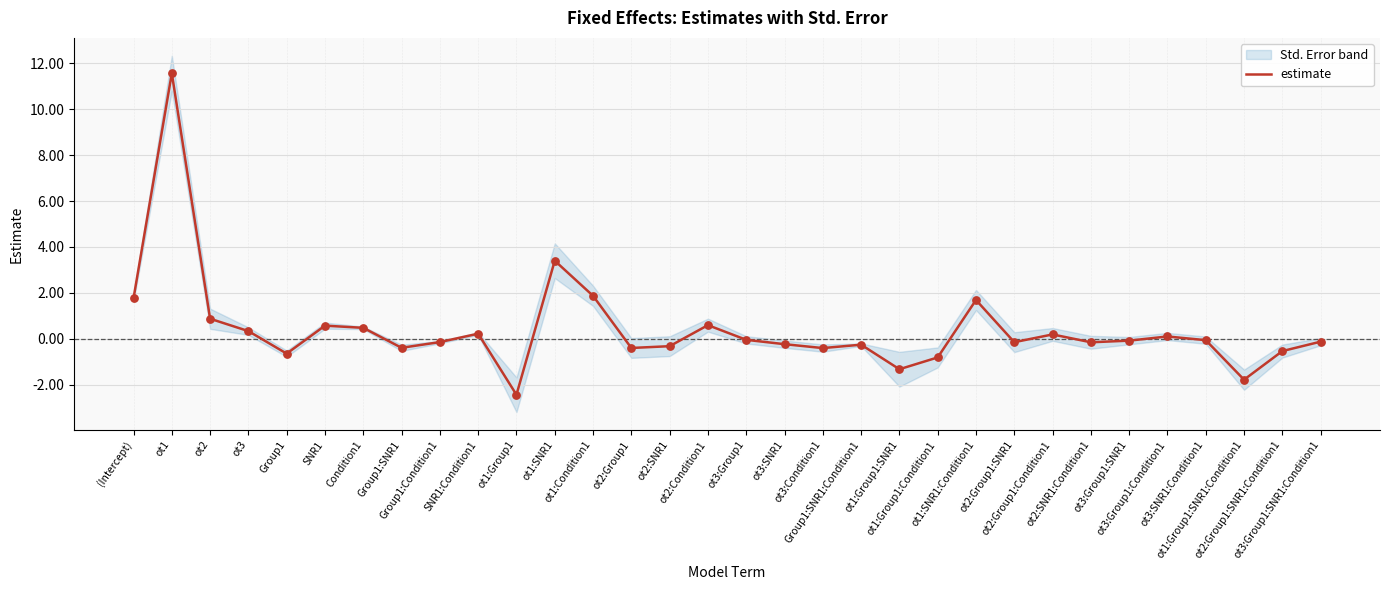

What is the change in value from (Intercept) to SNR1?

-1.2